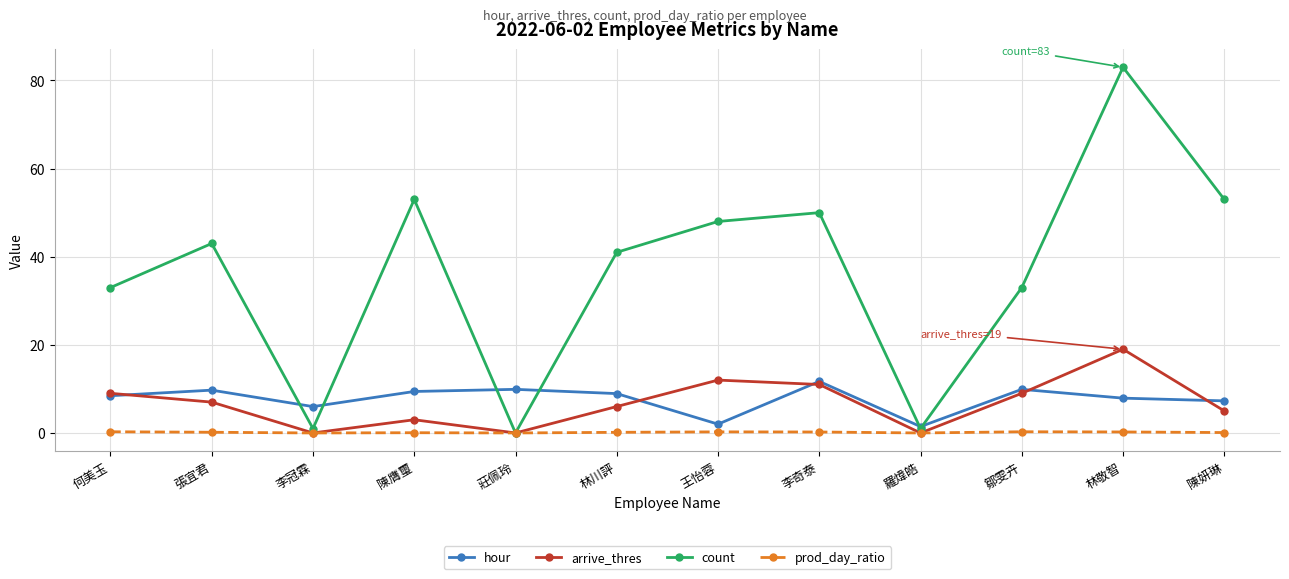

At which category does arrive_thres reach its first local valley?

李冠霖